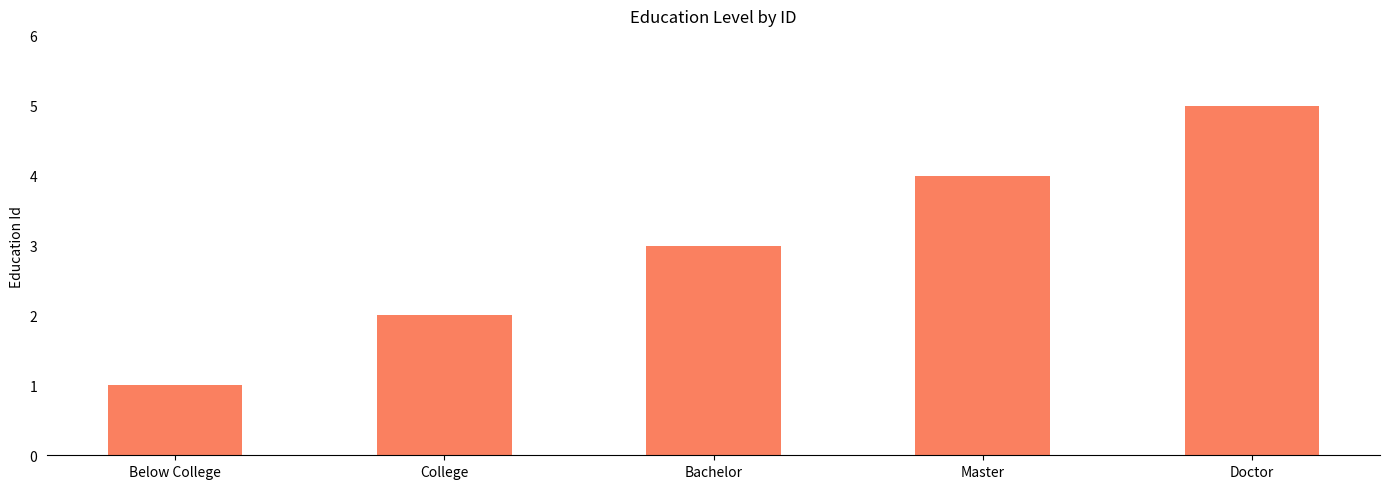

How many values are below 3?

2